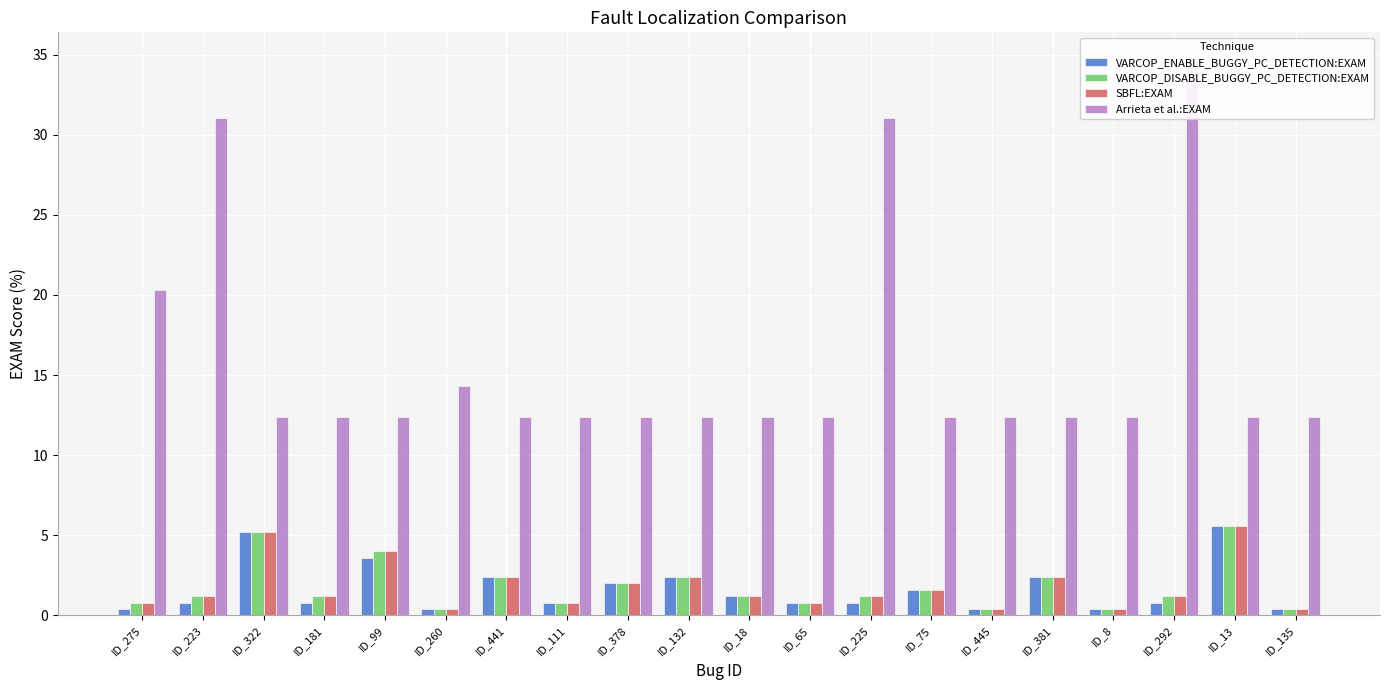

The value of VARCOP_ENABLE_BUGGY_PC_DETECTION:EXAM at ID_381 is 1.4. True or false?

False